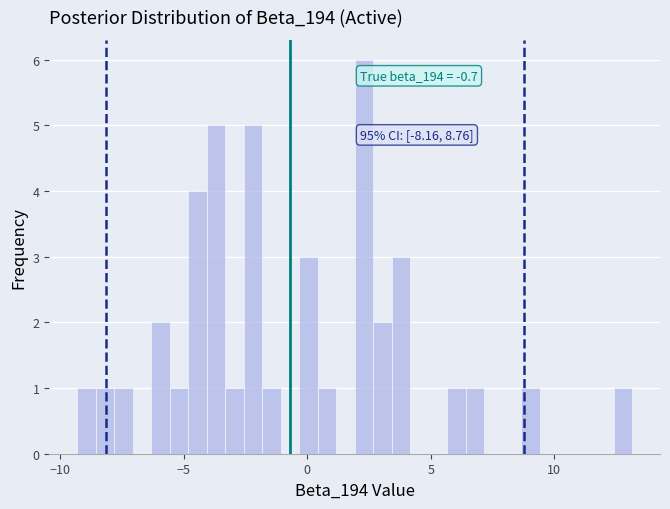

Read against the x-axis, roughly where is the centre of the tallest bar?

2.5